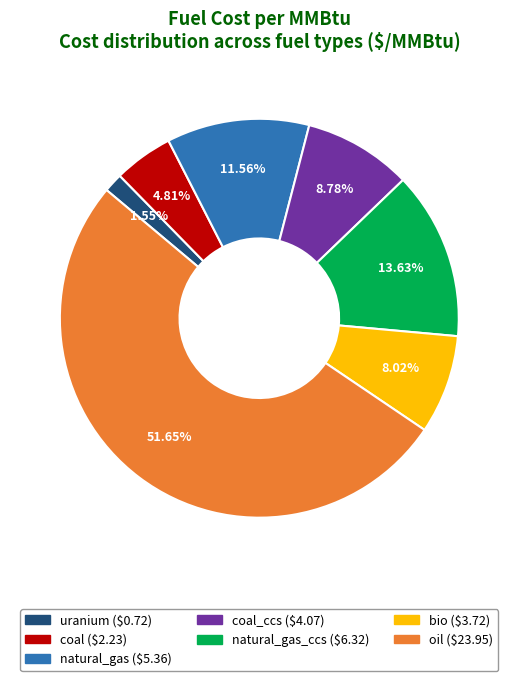

Does any single category account for the majority?

Yes